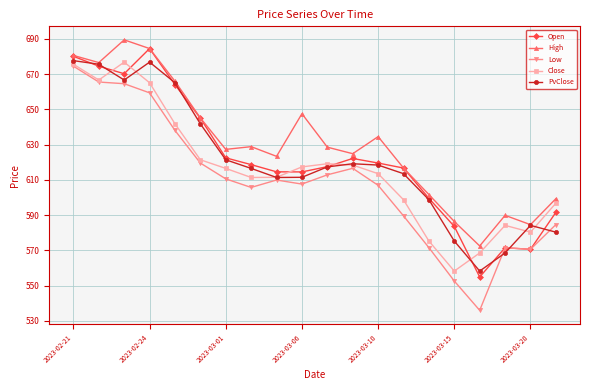

How many categories are shown in the chart?

20